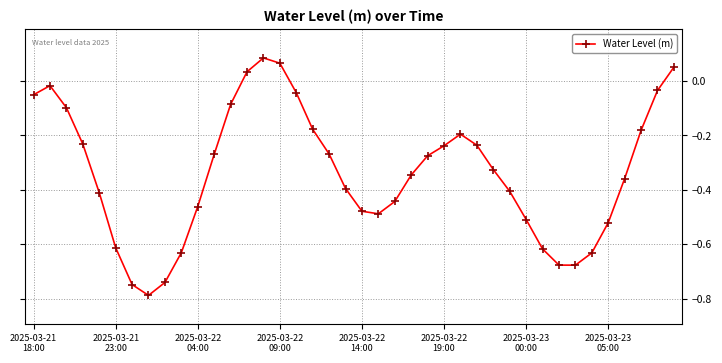

How many values are above zero?

4